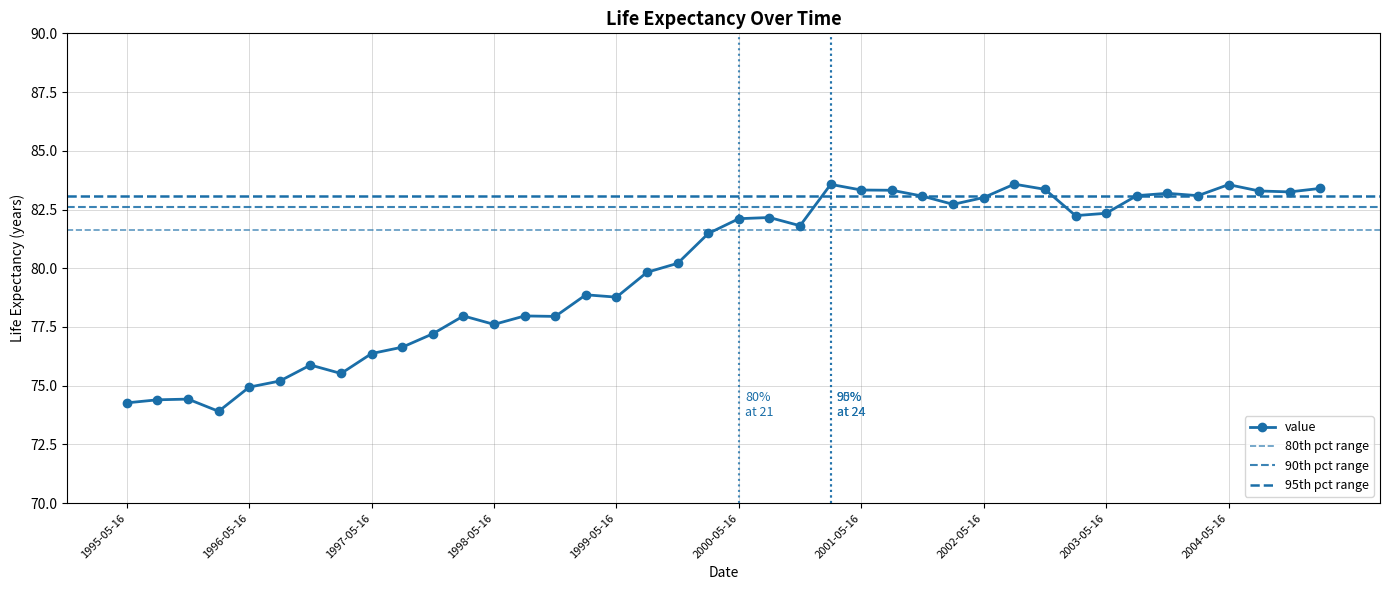

What is the change in value from 2004-02-15 to 2004-08-15?

+0.2